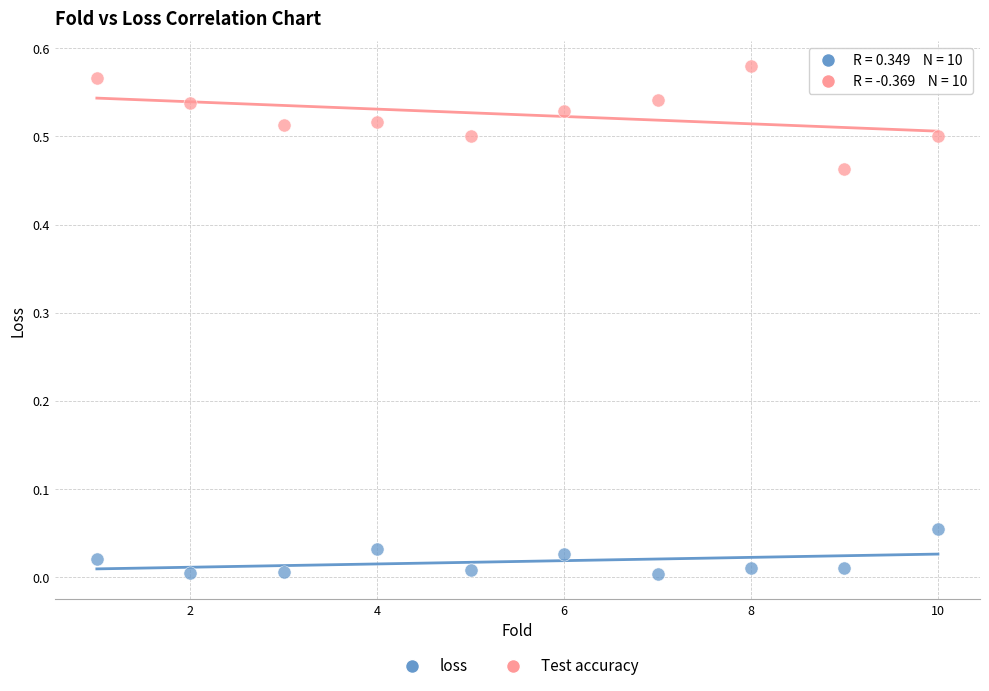

Which series has the widest spread of Y values?

Test accuracy